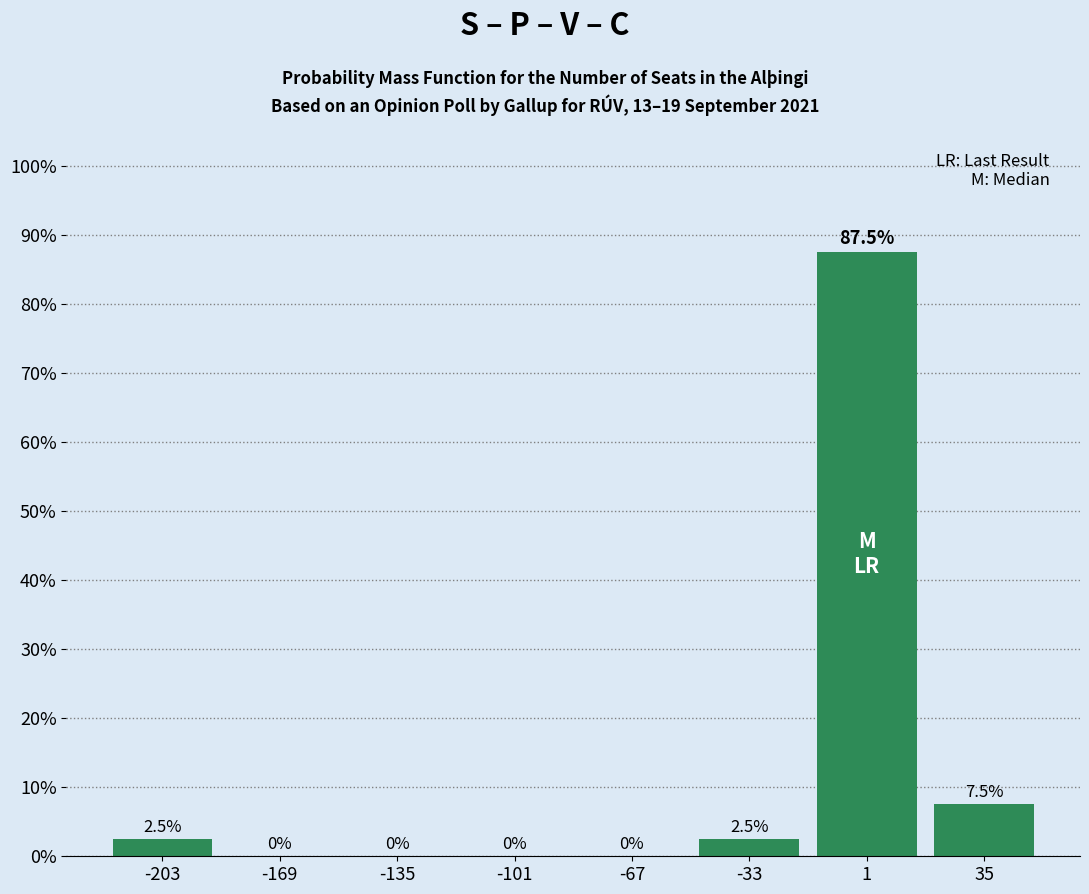

What is the height of the bar covering -15 to 20 on the x-axis? The bar edges are not printed on the chart, so give them approximately, as read against the axis.

87.5